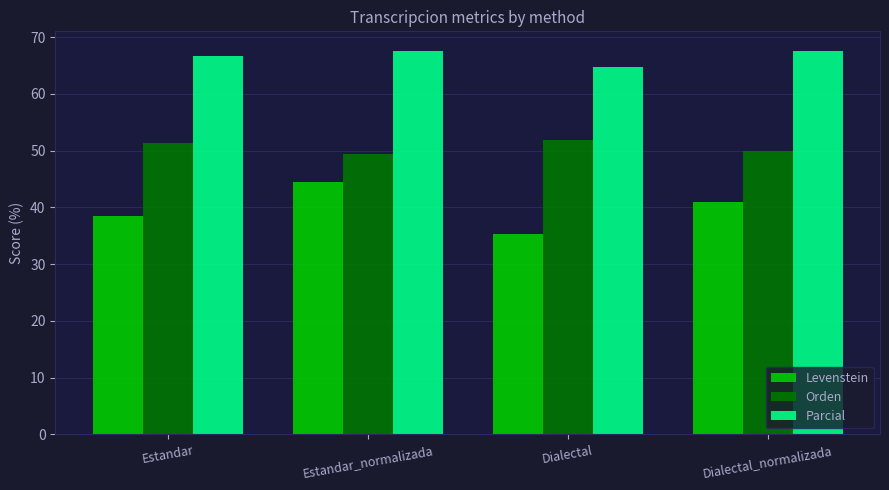

Is it true that Orden equals 50.0 at Dialectal_normalizada?

True